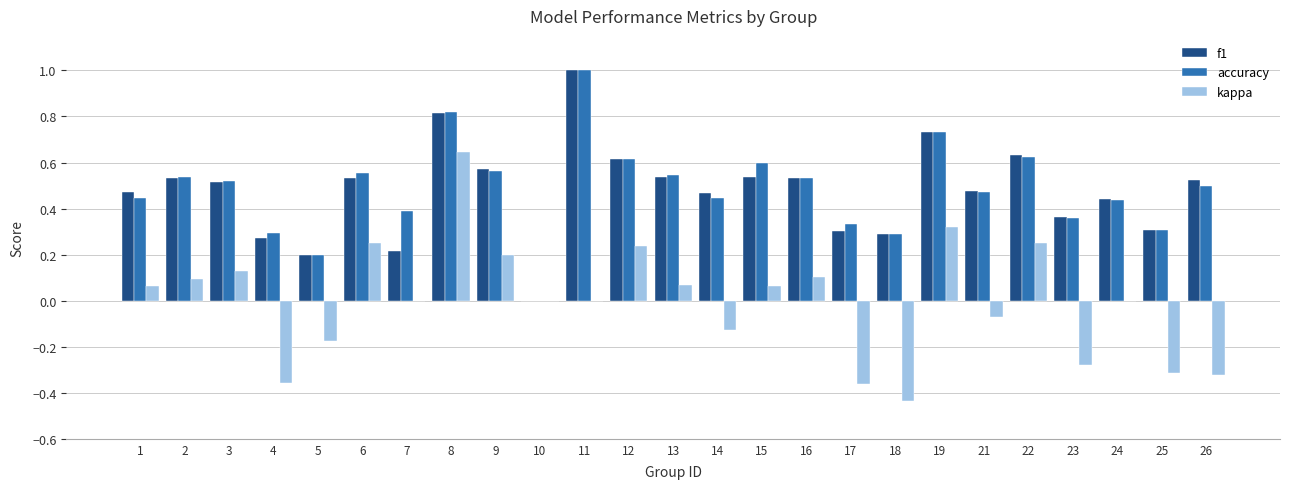

Is it true that f1 equals 0.5 at 14?

True